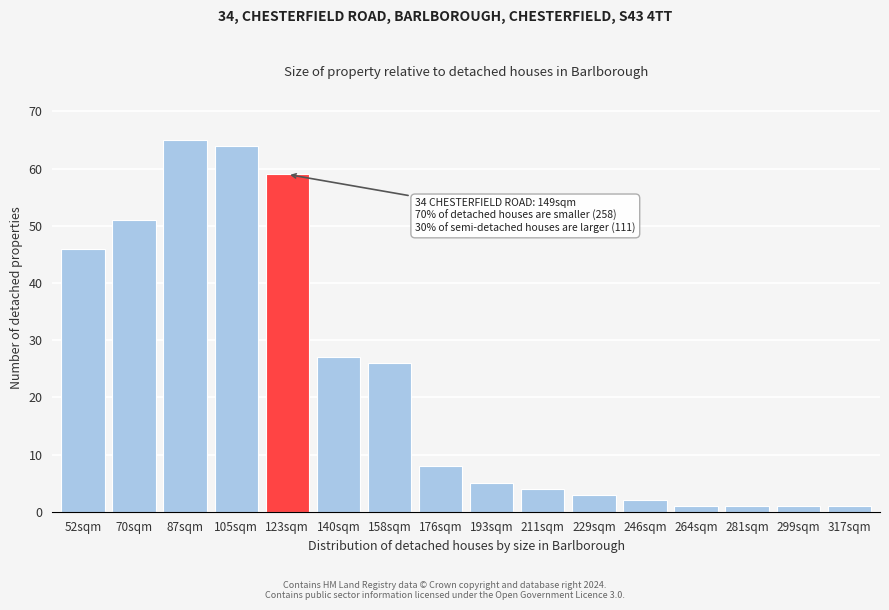

Reading left to right, what are all the values shown in this chart?

52sqm=46	70sqm=51	87sqm=65	105sqm=64	123sqm=59	140sqm=27	158sqm=26	176sqm=8	193sqm=5	211sqm=4	229sqm=3	246sqm=2	264sqm=1	281sqm=1	299sqm=1	317sqm=1